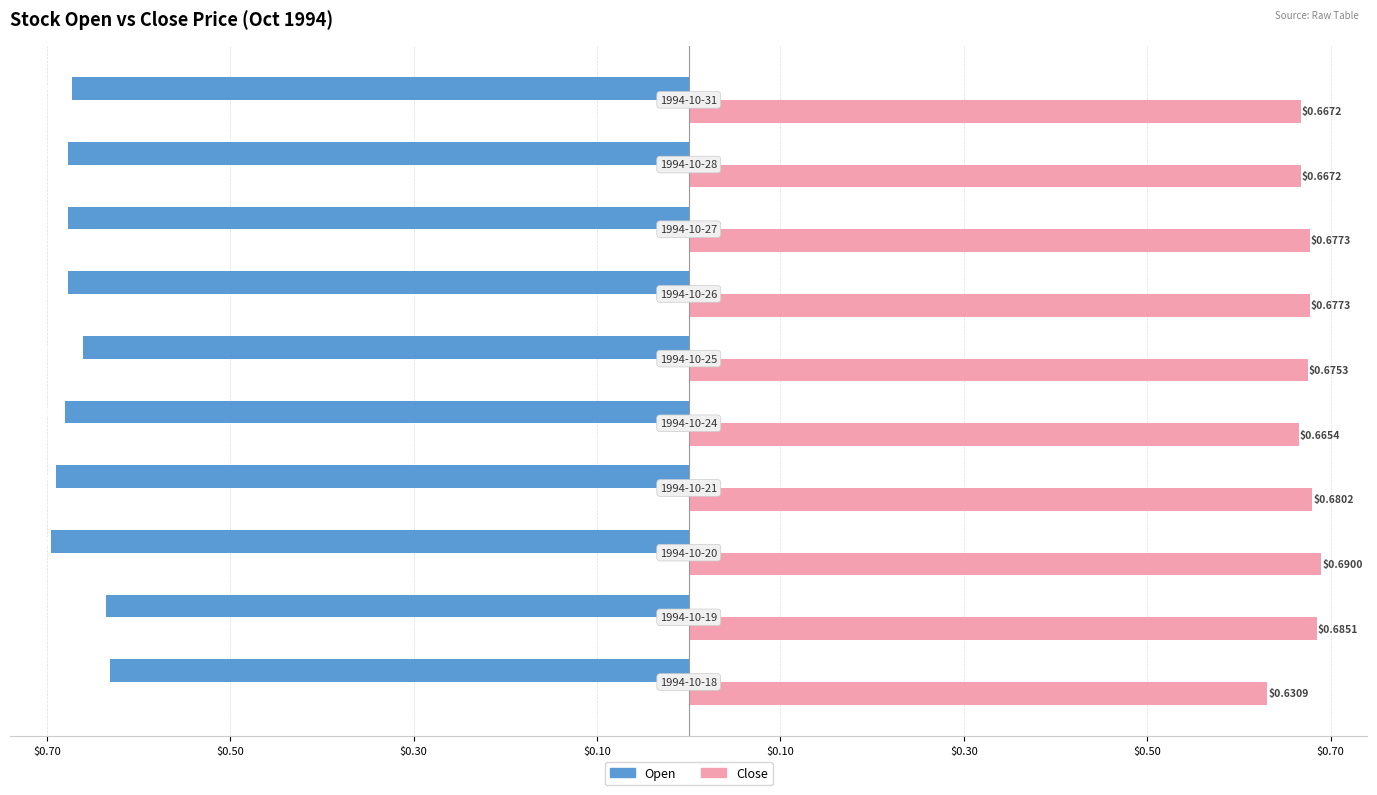

What are all the series names shown in the legend?

Open, Close